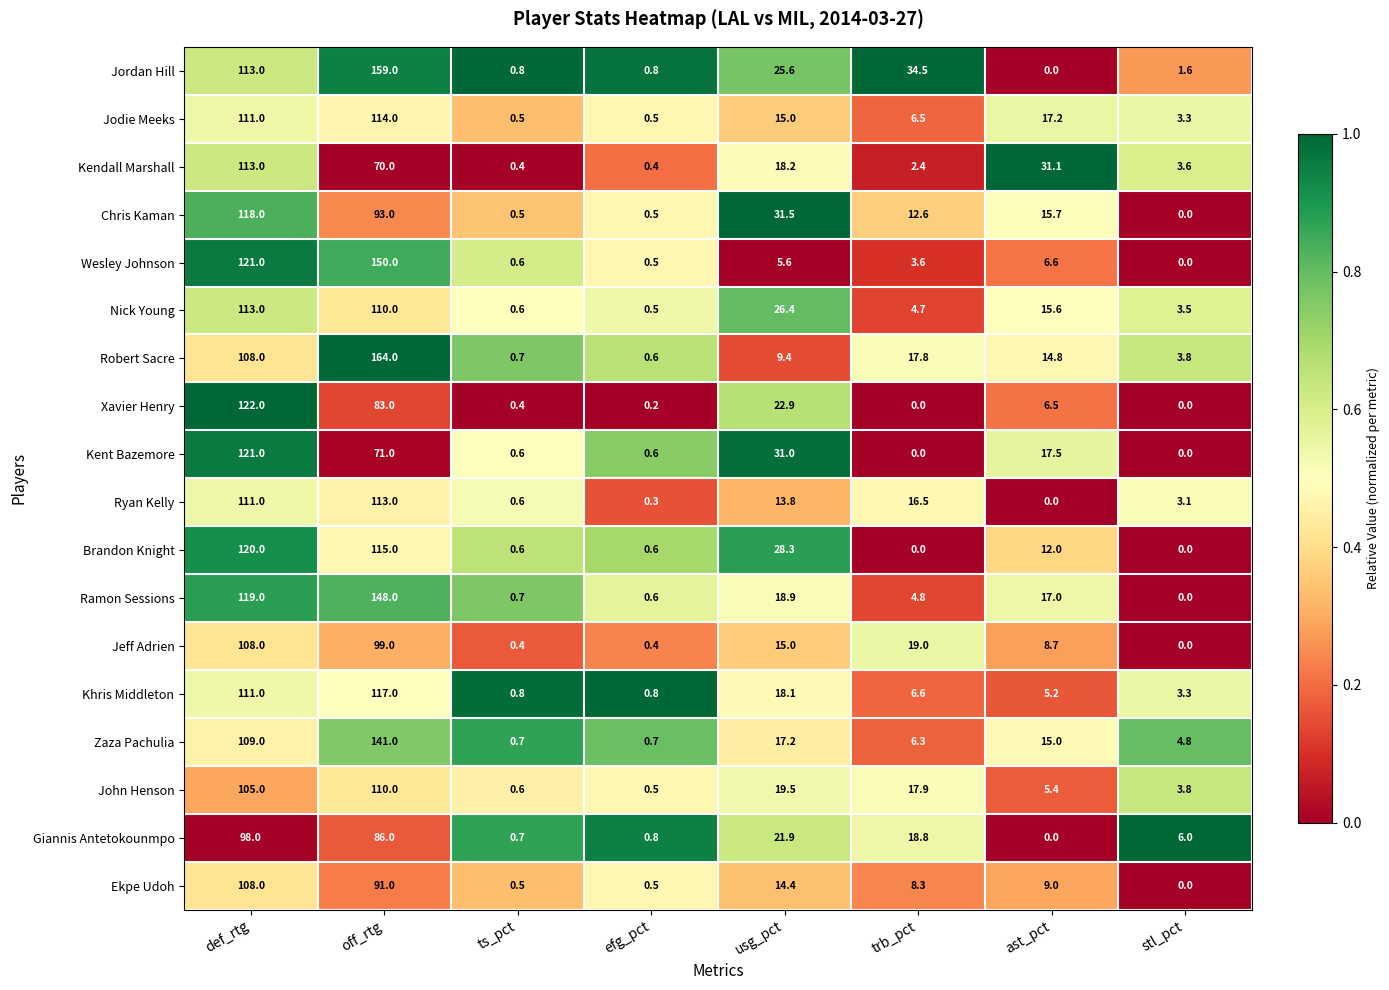

At which category does the chart reach its peak across all series?

off_rtg